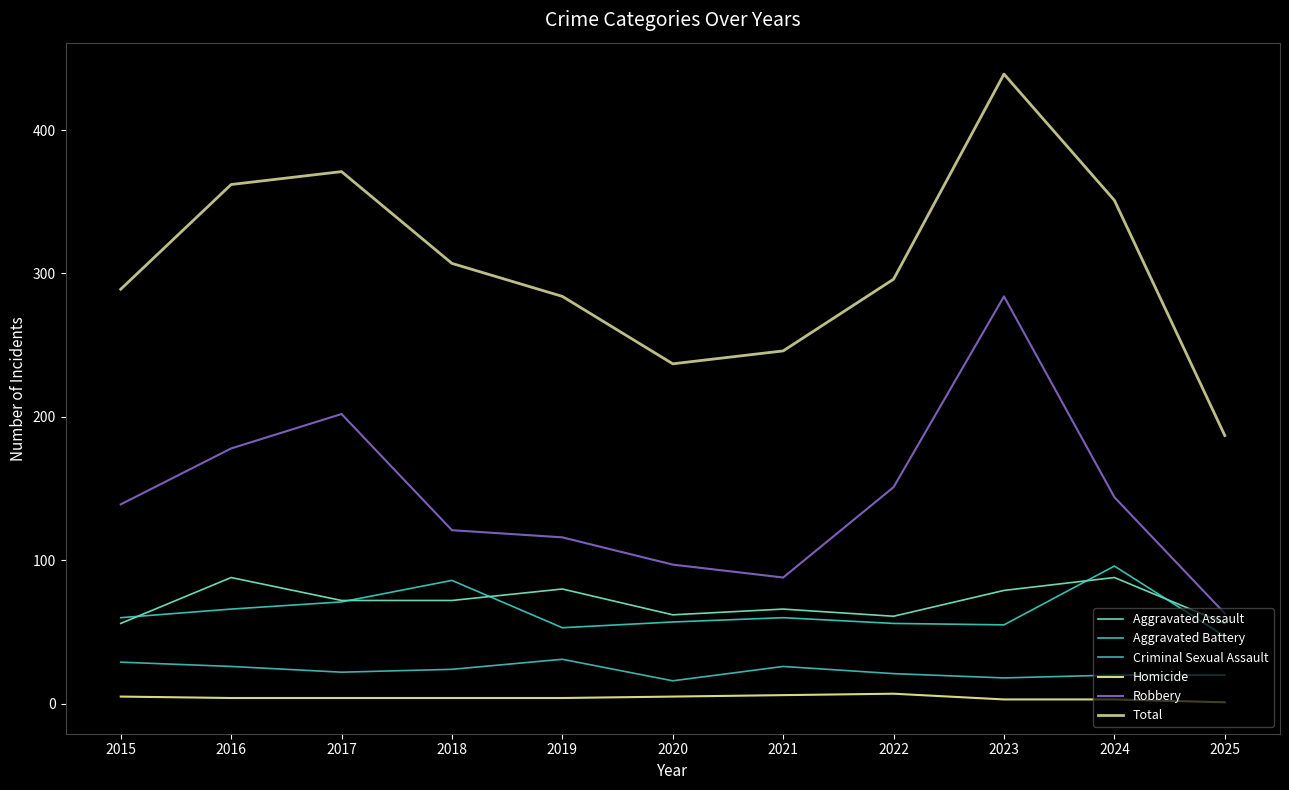

The value of Aggravated Assault at 2016 is 88. True or false?

True